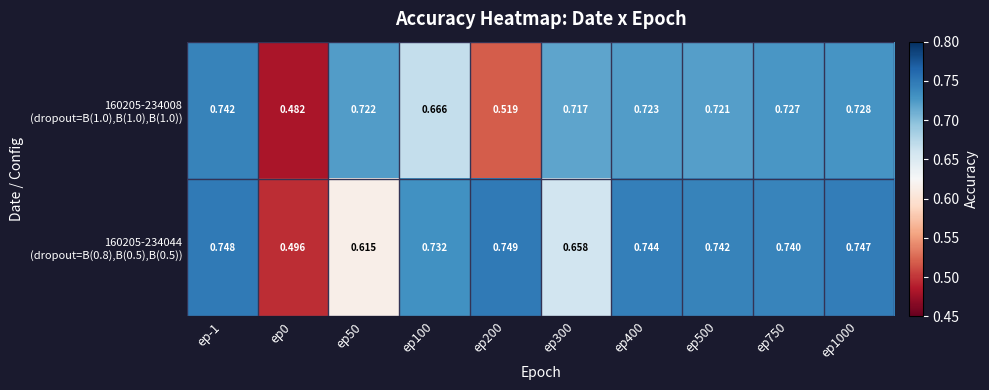

Count the number of data series in this chart.

2